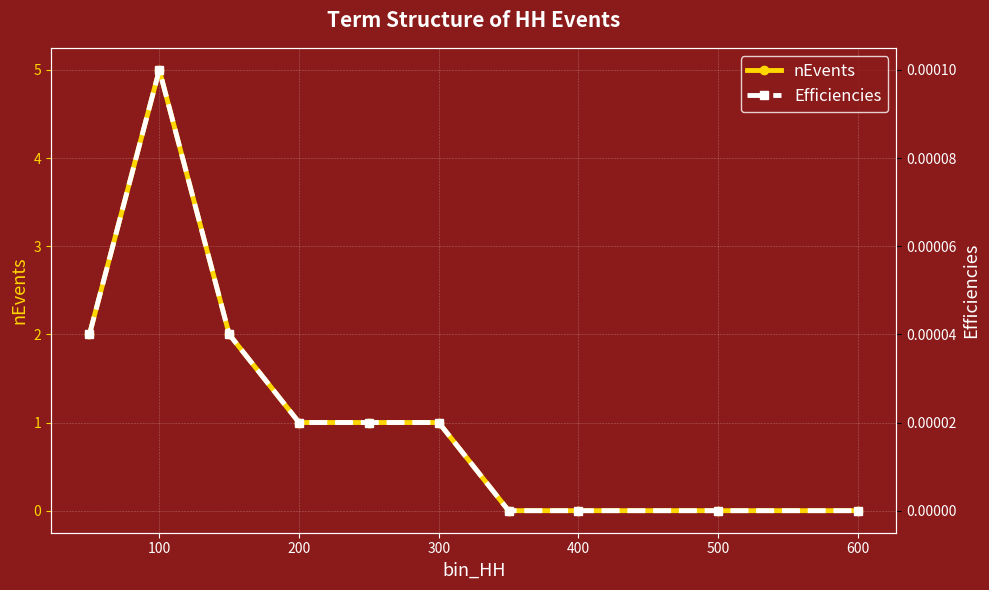

Which has a higher value, 8 or 500?

500